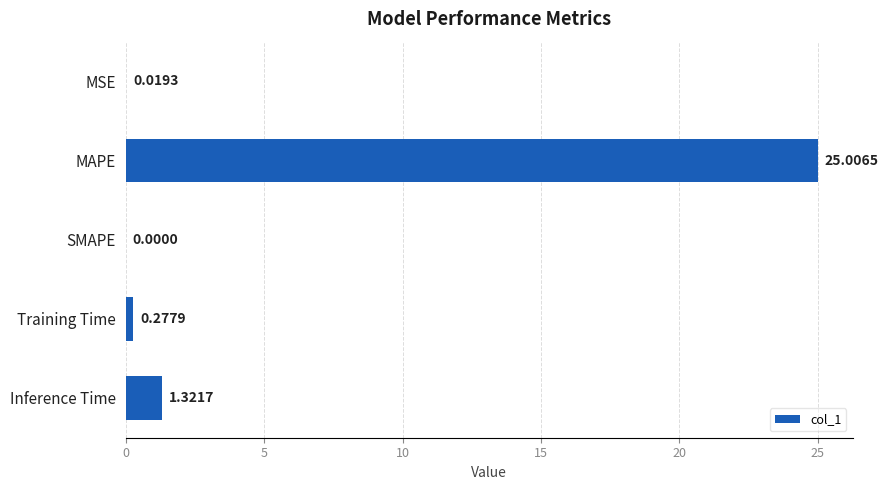

At which label is the value closest to 12?

Inference Time